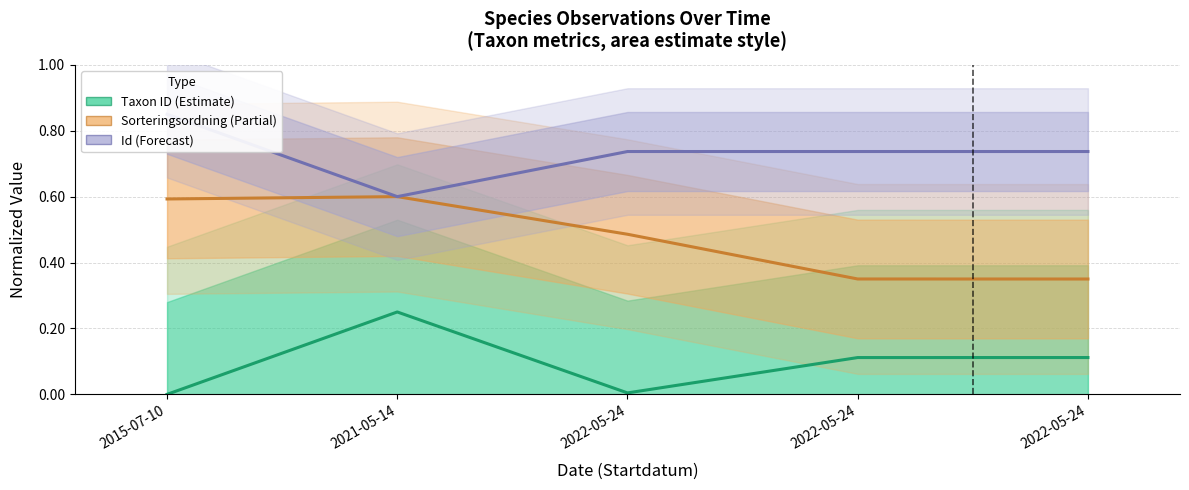

Which series has the largest total across all categories?

Id (Forecast)